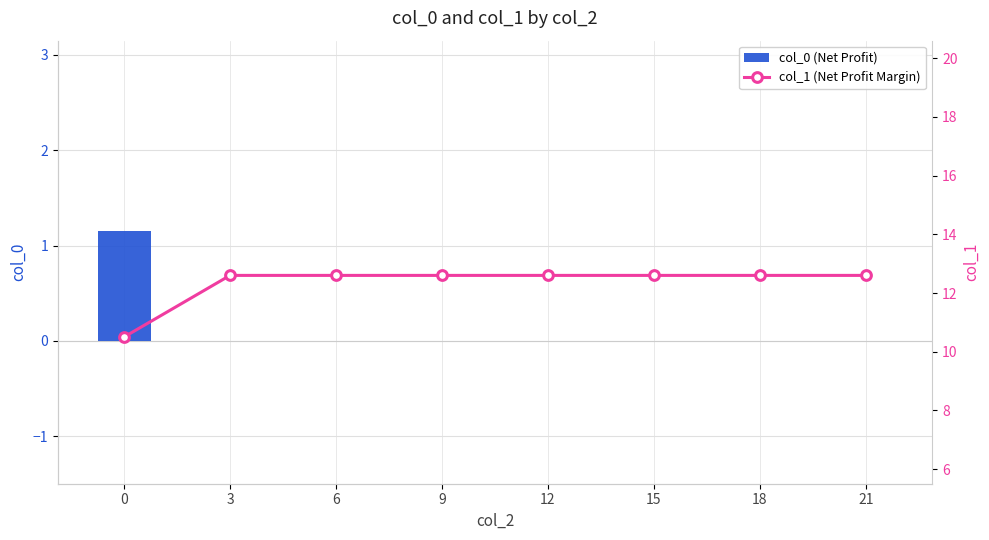

True or false: col_0 (Net Profit) has a value of 0.5 at 15.

False